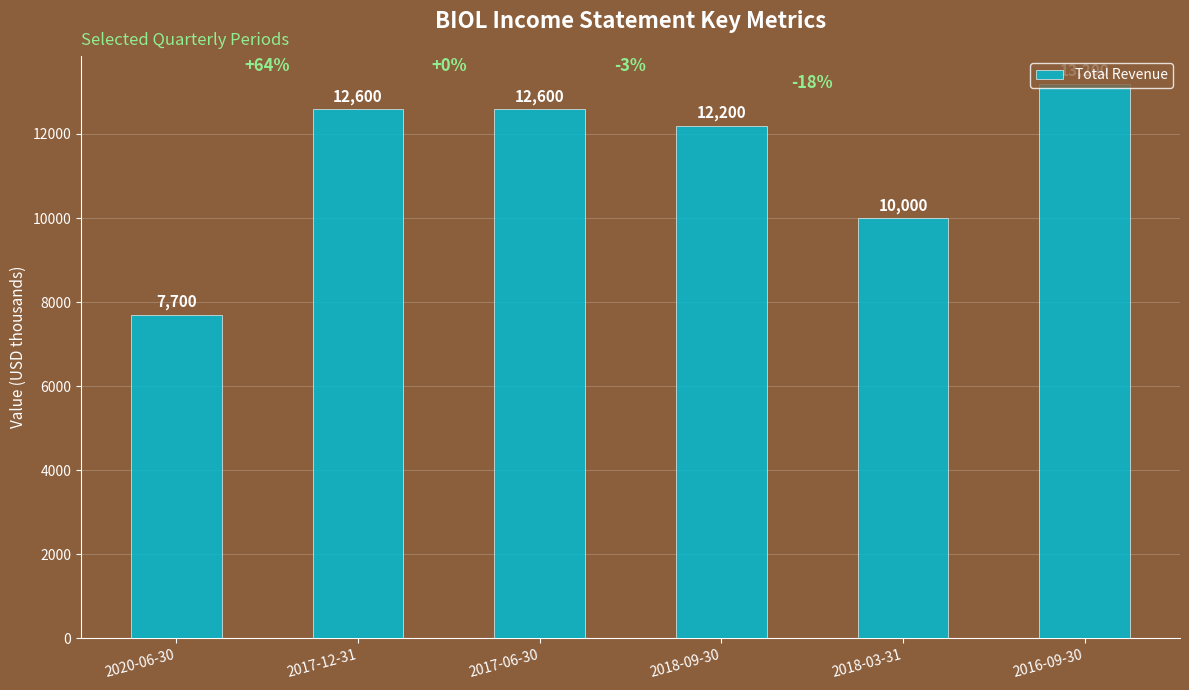

Where is the data nearest to the value 10450?

2018-03-31